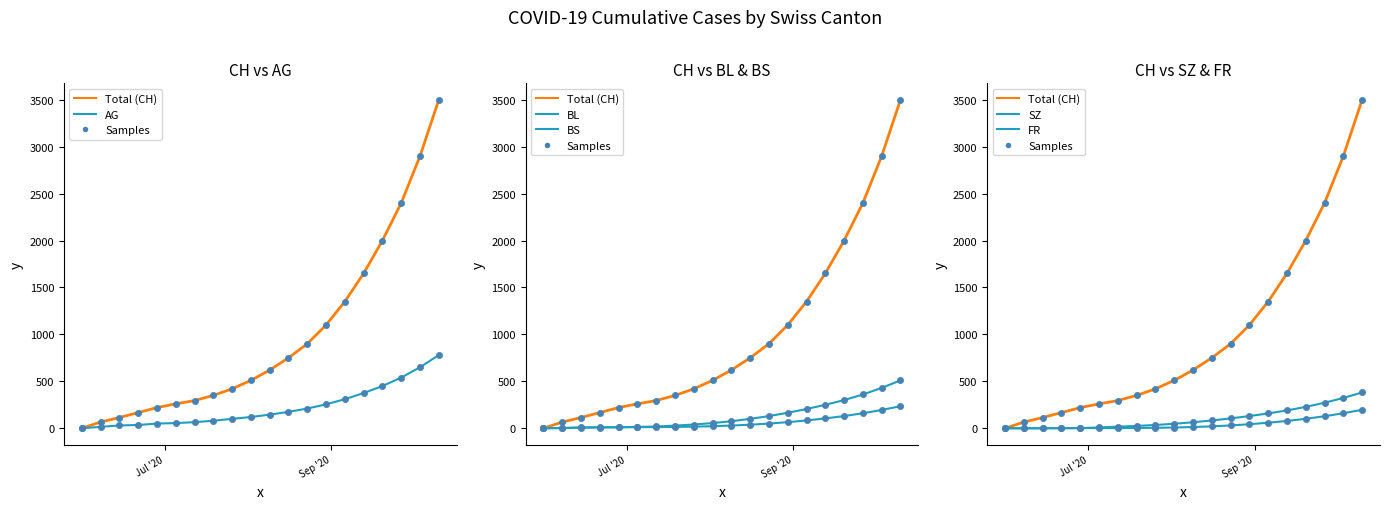

At how many categories does at least one series exceed 1020?

7